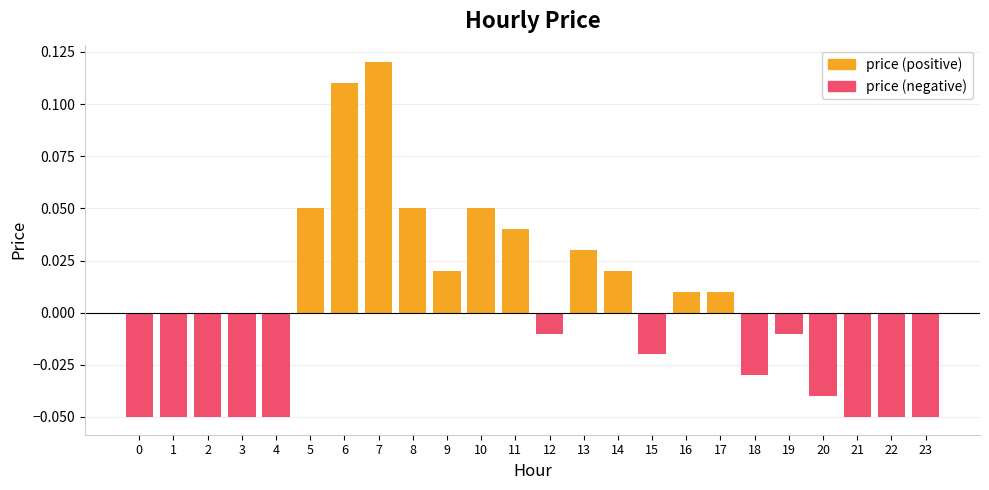

What is the difference between the maximum and minimum values in the price (negative) series?

0.1